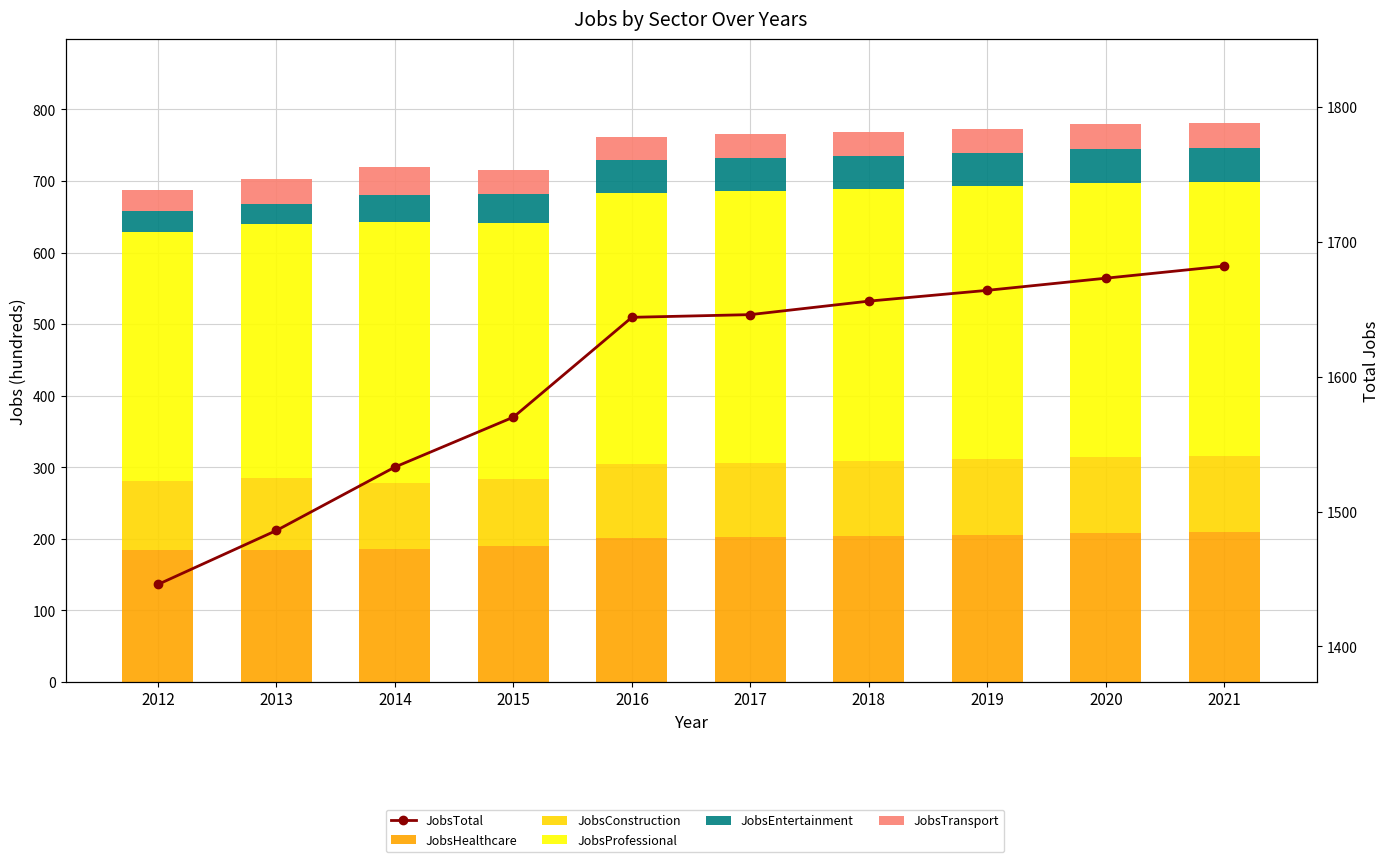

Reading left to right, extract all data points from this chart.

JobsHealthcare: 2012=184	2013=185	2014=186	2015=190	2016=201	2017=202	2018=204	2019=206	2020=208	2021=209
JobsConstruction: 2012=97	2013=100	2014=92	2015=93	2016=104	2017=104	2018=105	2019=106	2020=107	2021=107
JobsProfessional: 2012=347	2013=355	2014=364	2015=358	2016=378	2017=380	2018=380	2019=381	2020=382	2021=383
JobsEntertainment: 2012=30	2013=28	2014=39	2015=41	2016=46	2017=46	2018=46	2019=46	2020=47	2021=47
JobsTransport: 2012=29	2013=35	2014=39	2015=34	2016=33	2017=34	2018=34	2019=34	2020=35	2021=35
JobsTotal: 2012=1446	2013=1486	2014=1533	2015=1570	2016=1644	2017=1646	2018=1656	2019=1664	2020=1673	2021=1682